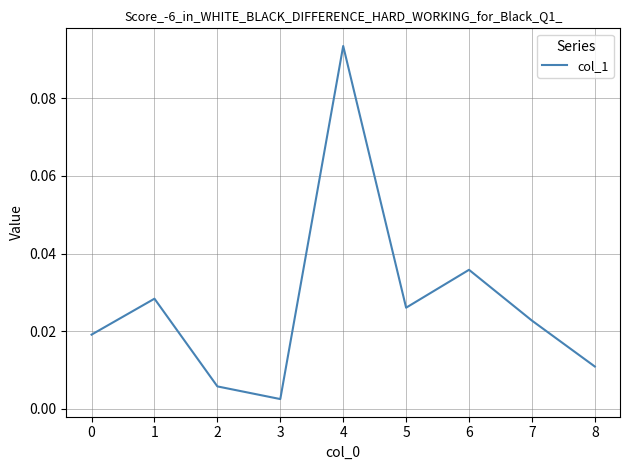

Does the chart have visible grid lines?

Yes